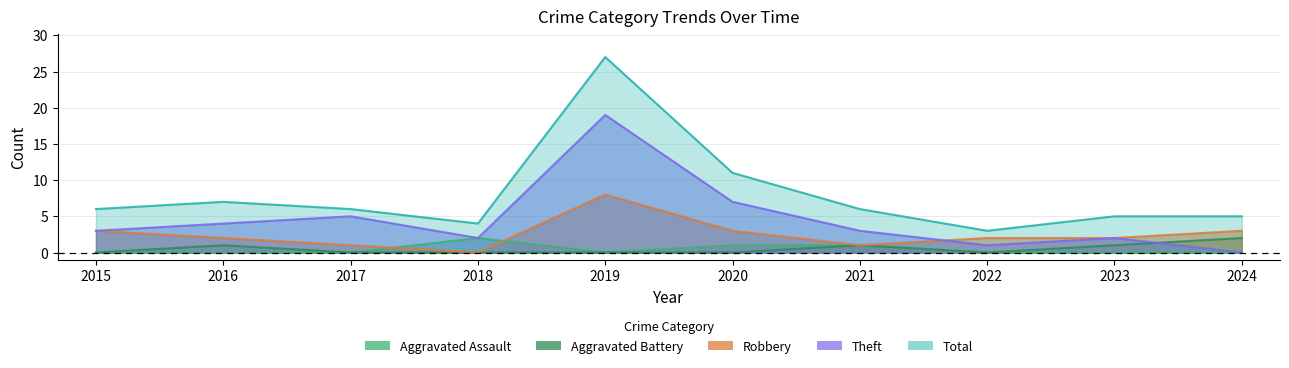

What is the total value across all series at 2015?

12